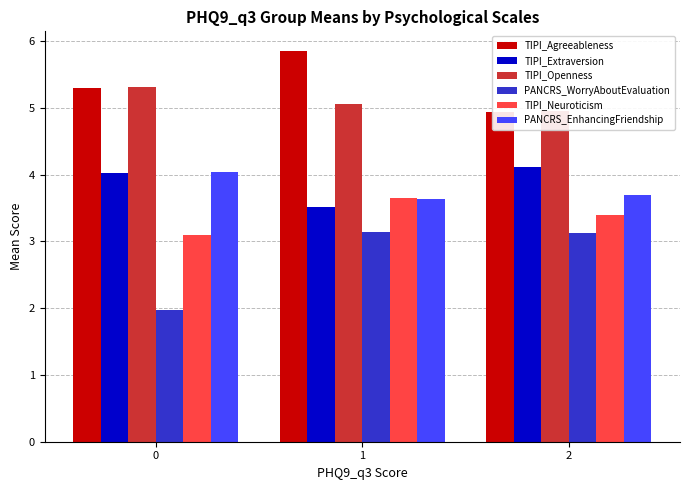

List the series in order of their peak value, lowest first.

PANCRS_WorryAboutEvaluation, TIPI_Neuroticism, PANCRS_EnhancingFriendship, TIPI_Extraversion, TIPI_Openness, TIPI_Agreeableness